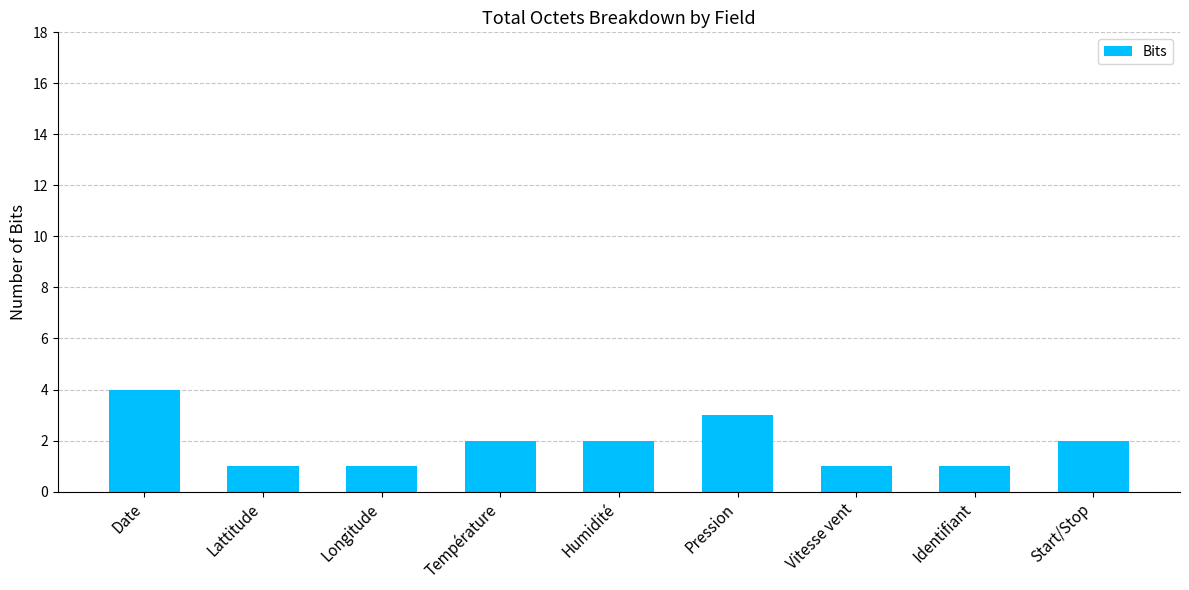

What position from the right is Longitude?

7